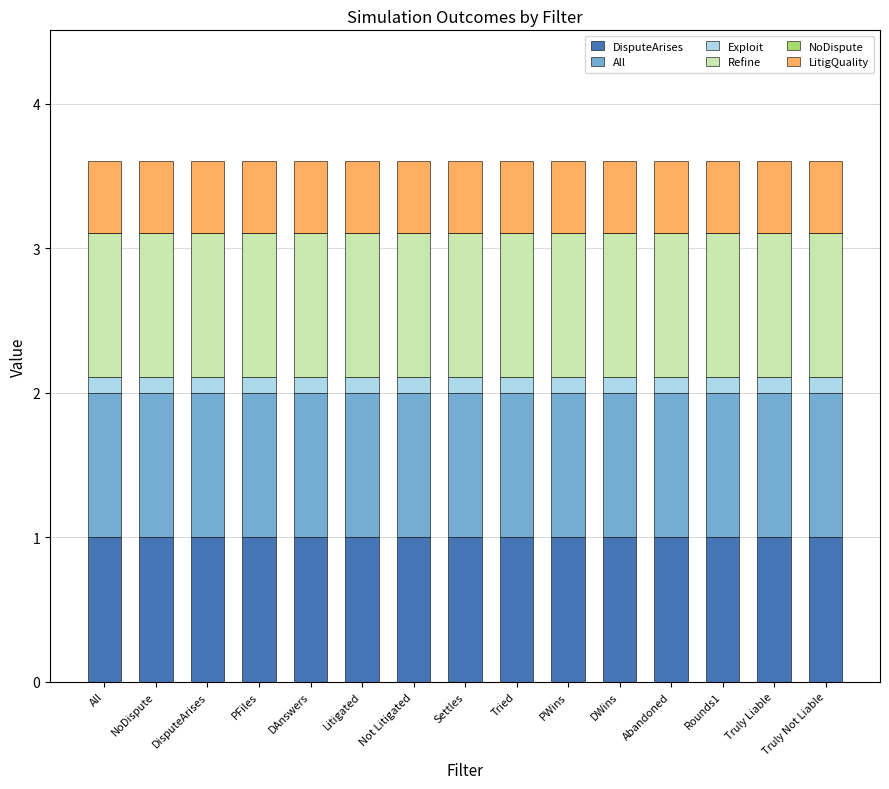

What is the minimum value for DisputeArises?

1.0